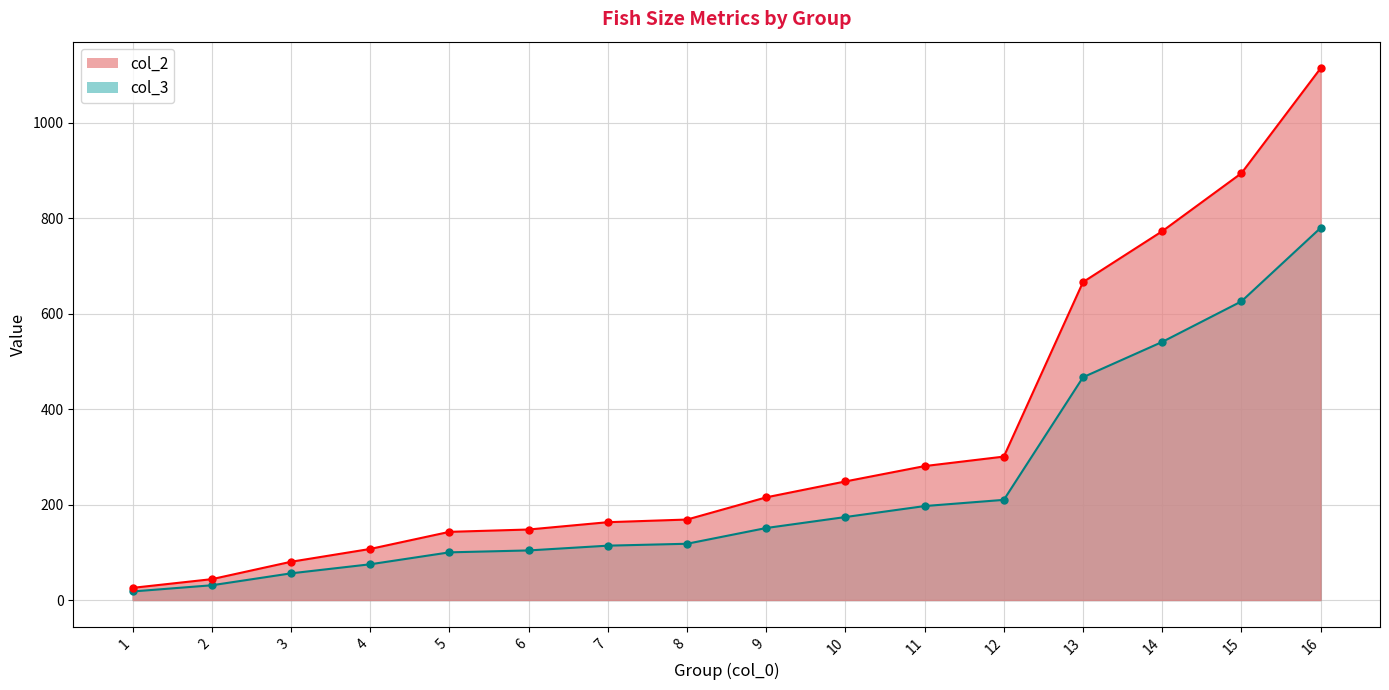

Reading left to right, extract all data points from this chart.

col_2: 1=25.6	2=43.8	3=80.3	4=107.1	5=143.0	6=147.9	7=163.2	8=168.8	9=215.3	10=248.6	11=280.8	12=300.7	13=666.5	14=773.0	15=894.6	16=1114.6
col_3: 1=18.0	2=31.0	3=56.0	4=75.0	5=100.0	6=104.0	7=114.0	8=118.0	9=151.0	10=174.0	11=197.0	12=210.0	13=467.0	14=541.0	15=626.0	16=780.0